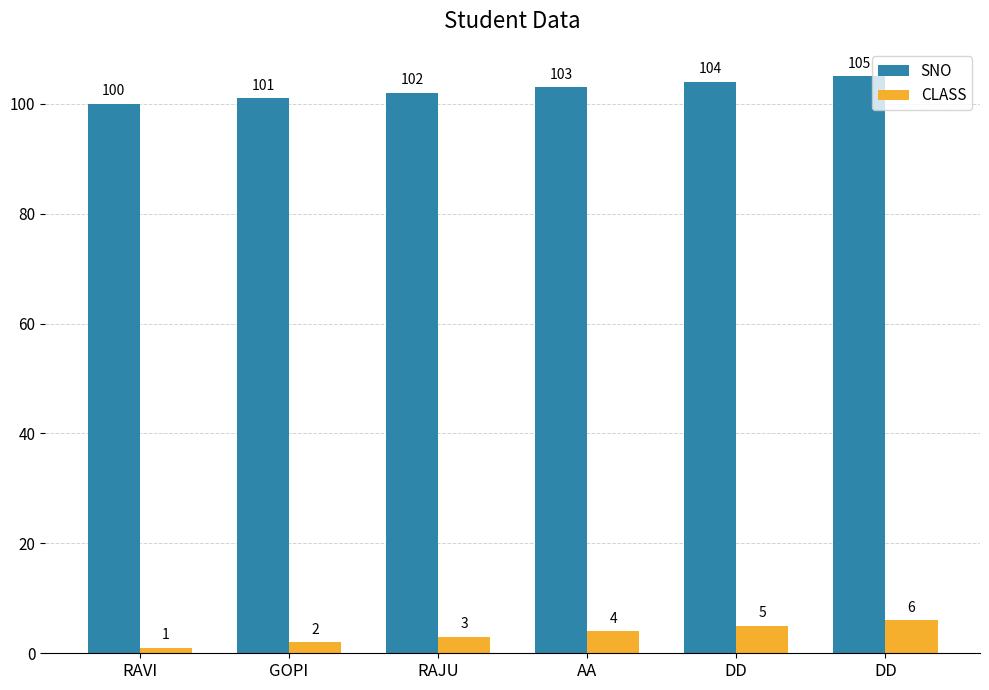

Are the bars horizontal?

No